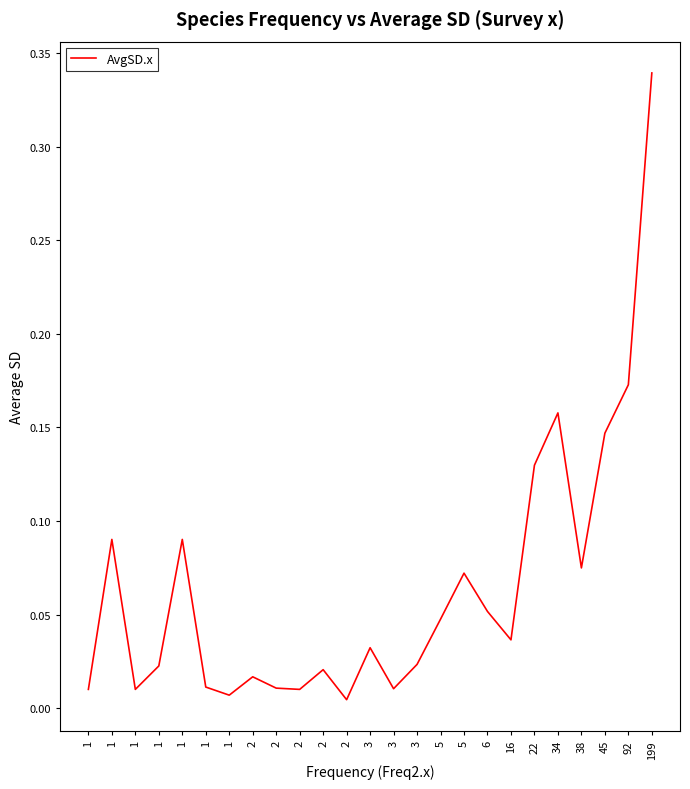

The chart shows a value of 0.1 at 92. True or false?

False